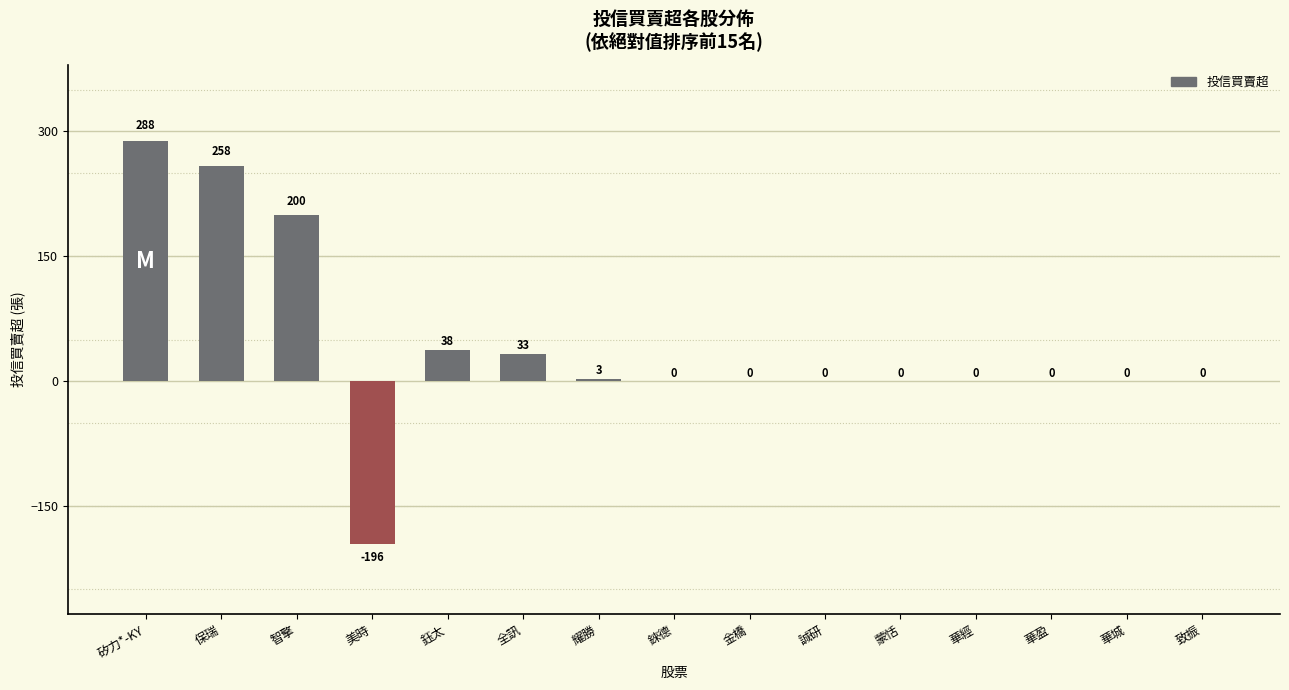

What is the sum of the values at 蒙恬 and 全訊?

33